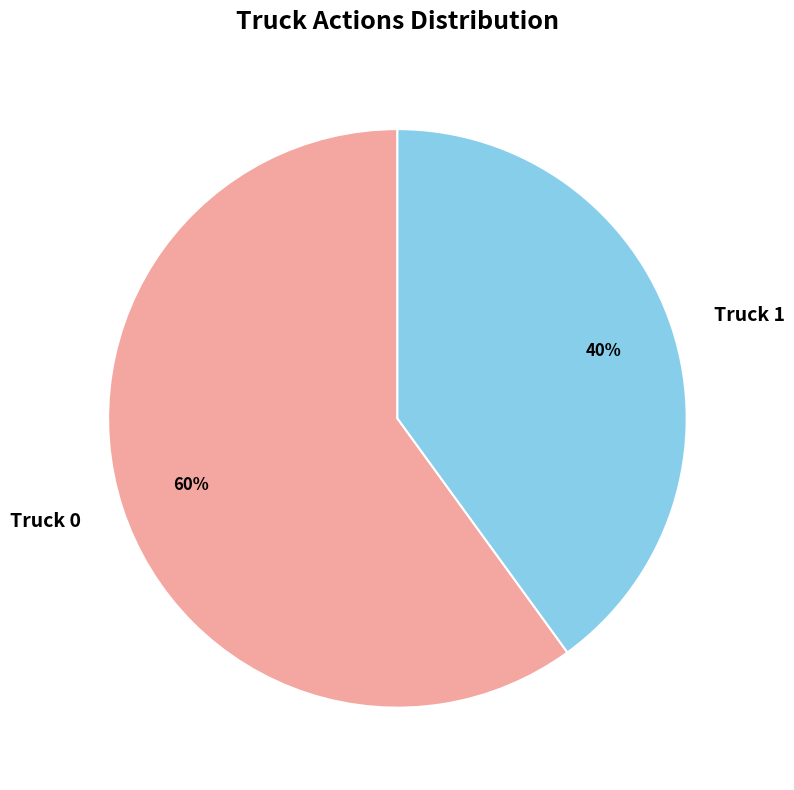

Is there any slice that represents more than half of the pie?

Yes